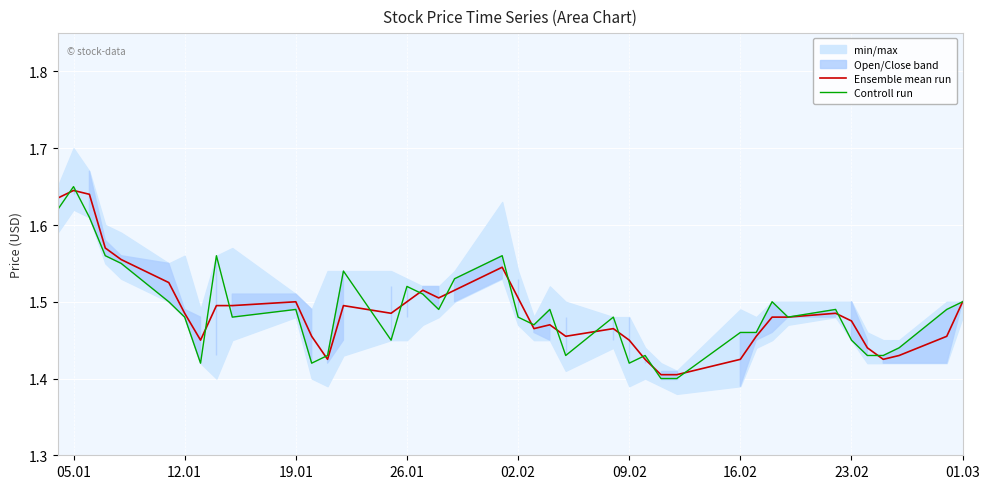

At which label does Controll run reach its peak?

05.01